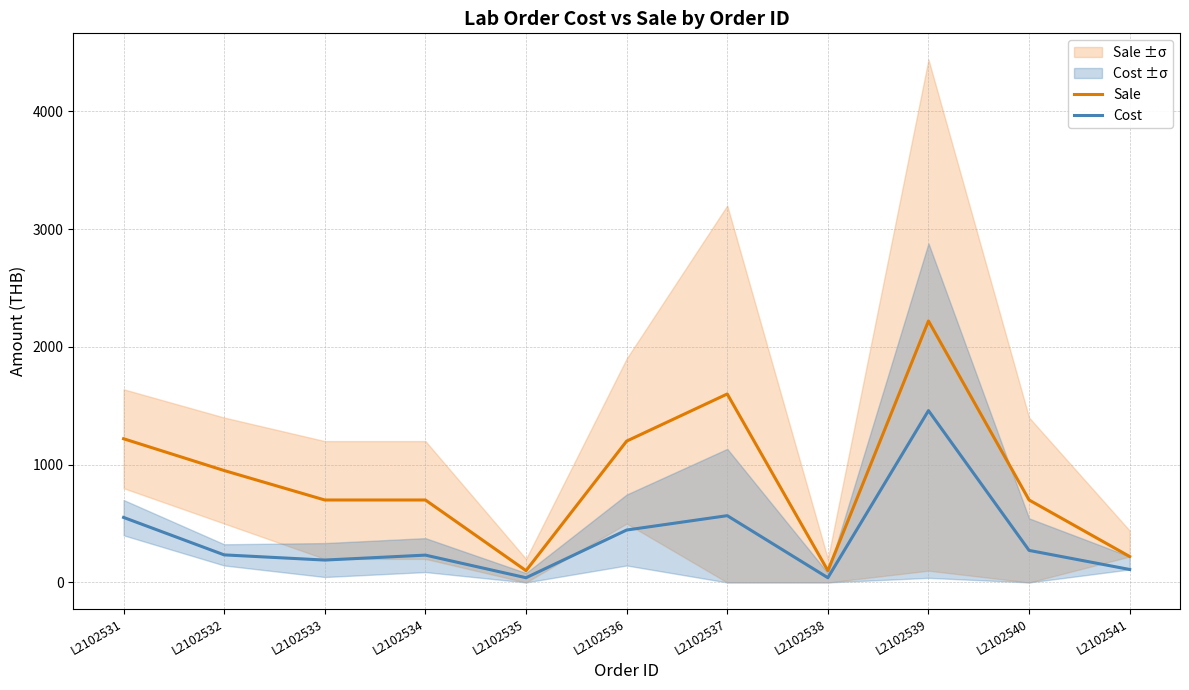

What is the sum of all Sale values?

9710